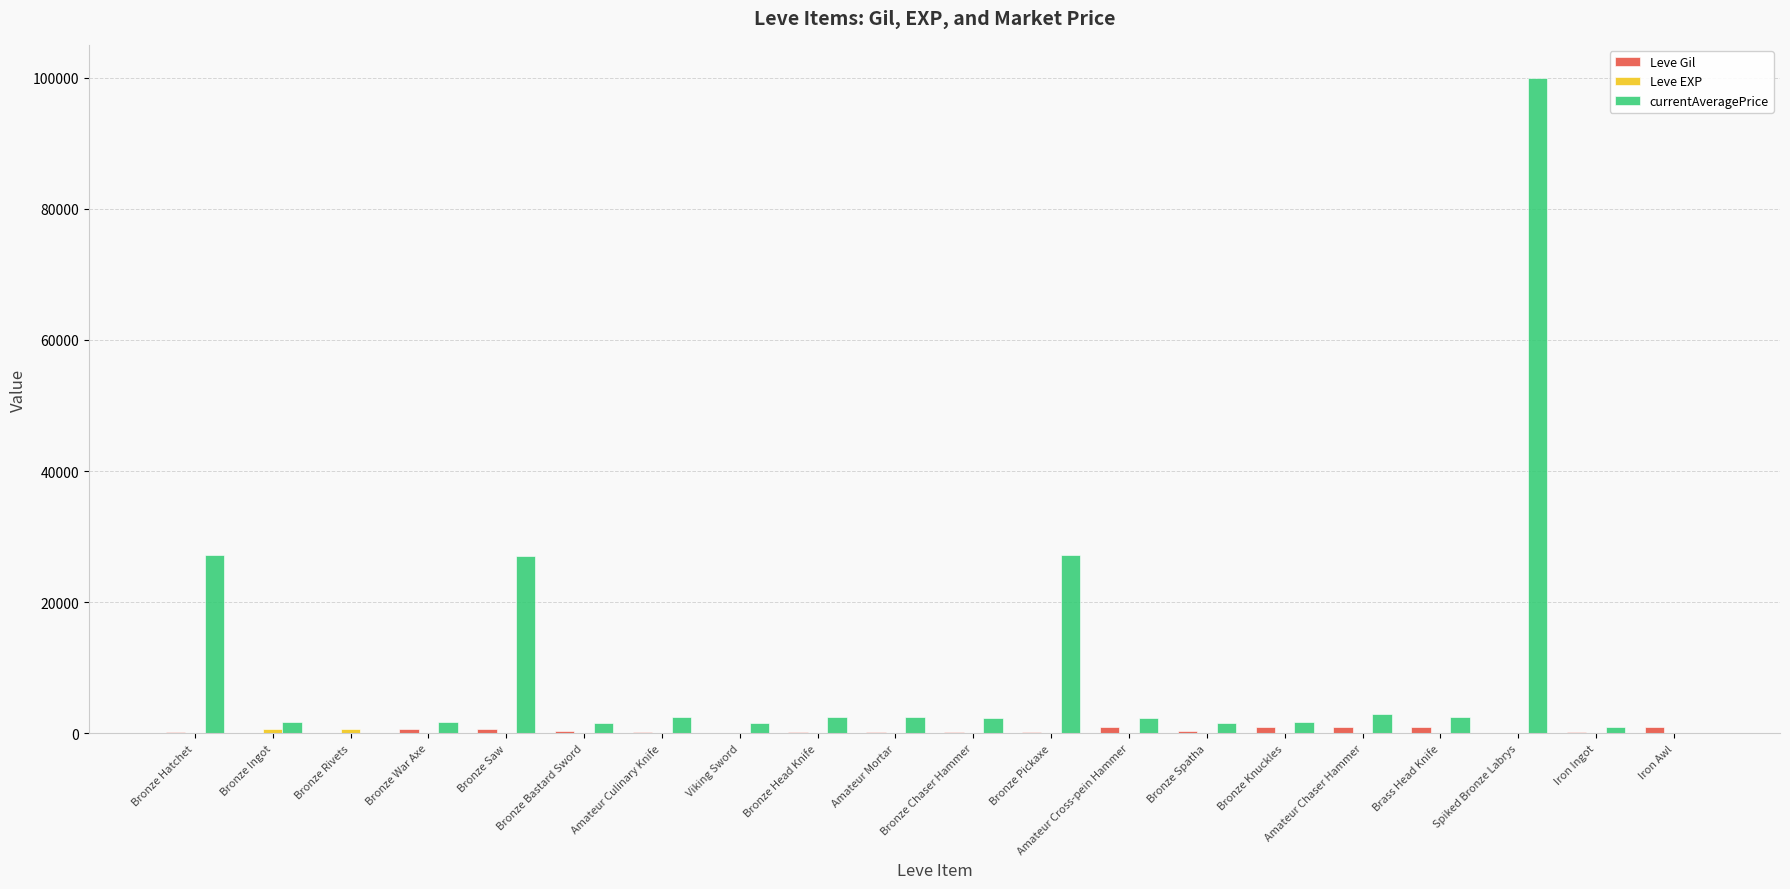

Between Bronze Saw and Bronze Head Knife, which series saw the biggest shift?

currentAveragePrice